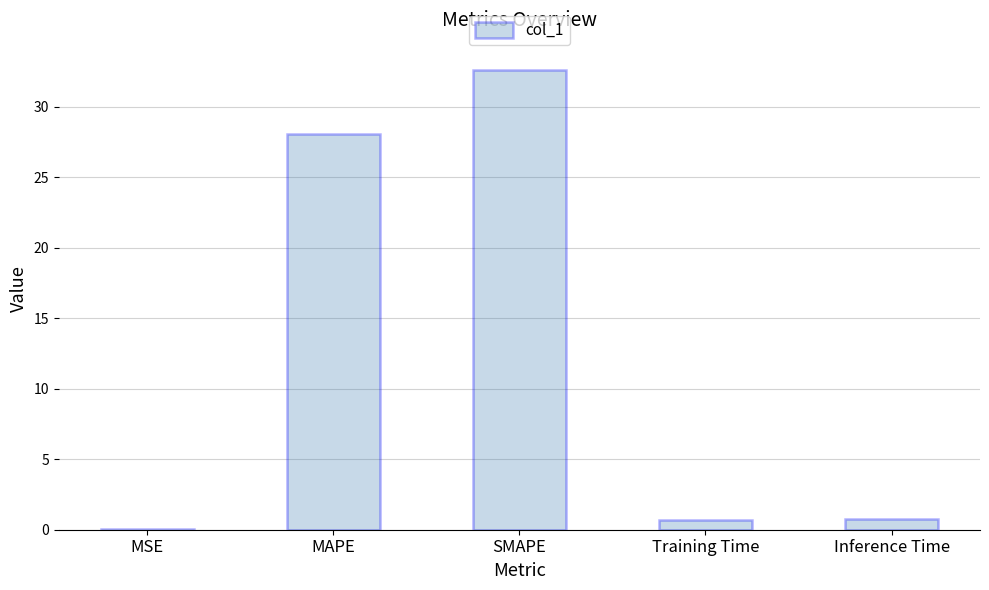

What is the maximum value shown in the chart?

32.6